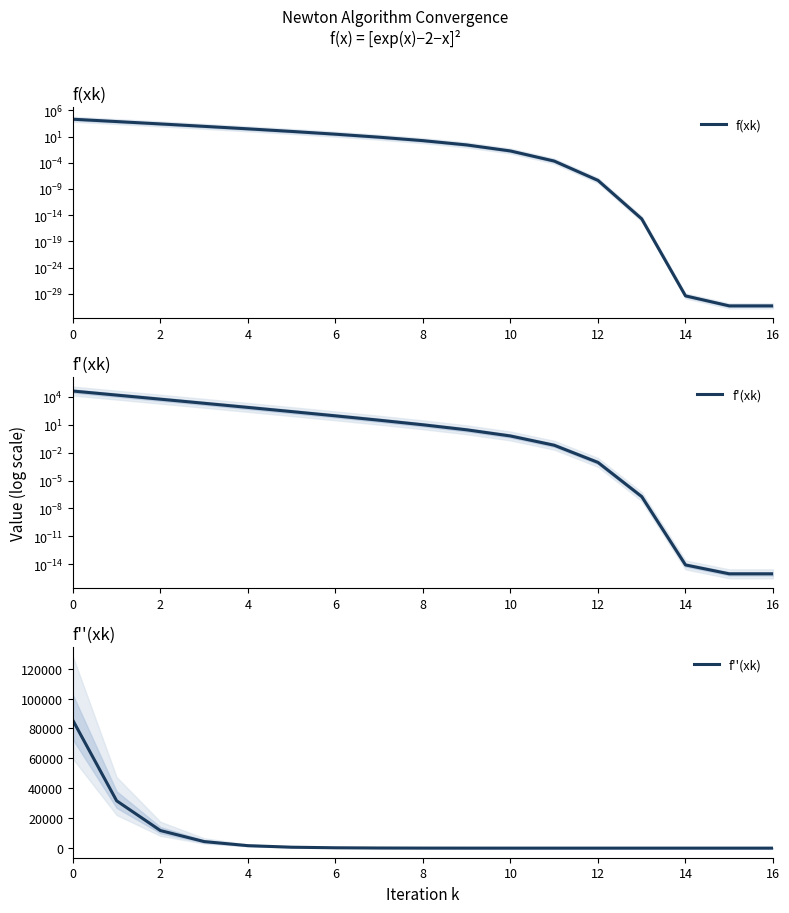

What is the maximum value for f''(xk)?

85436.4